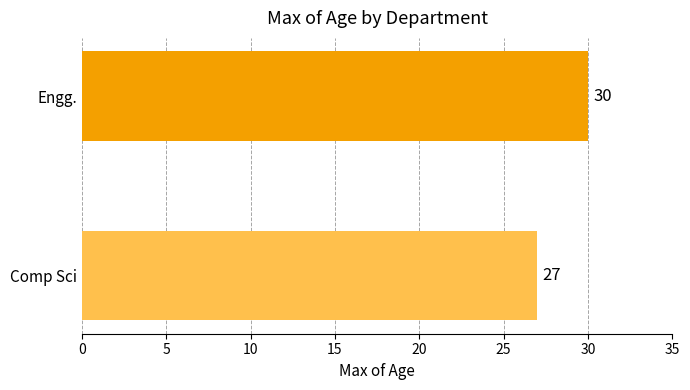

Approximately how many times larger is the value at Engg. compared to Comp Sci?

1.1